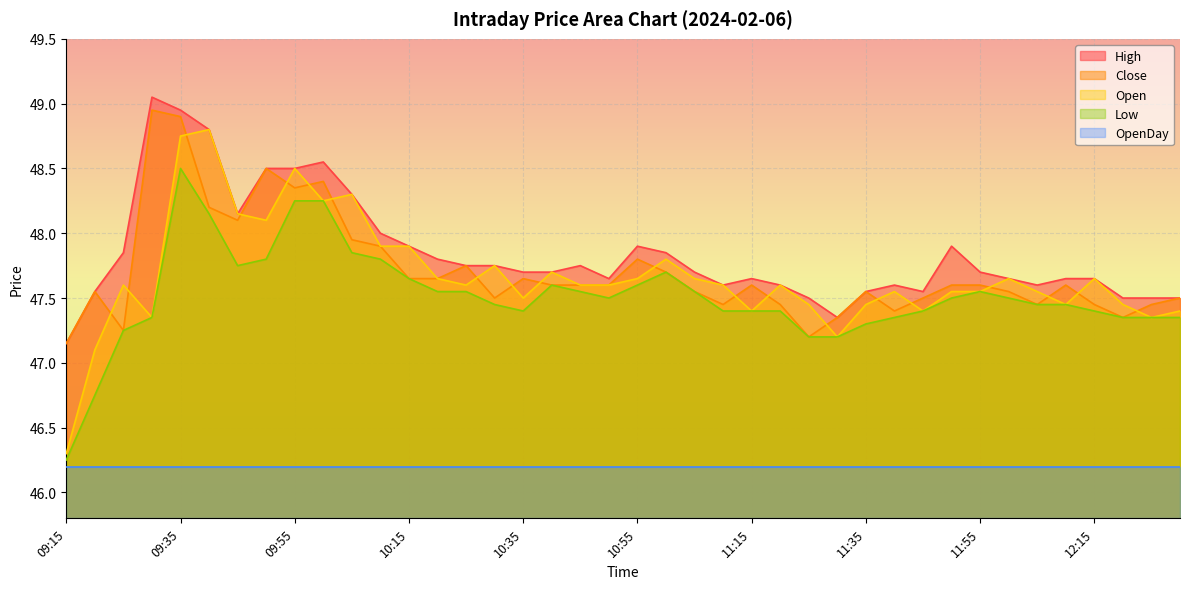

What is the sum of the Open values at 11:55 and 09:30?

94.9